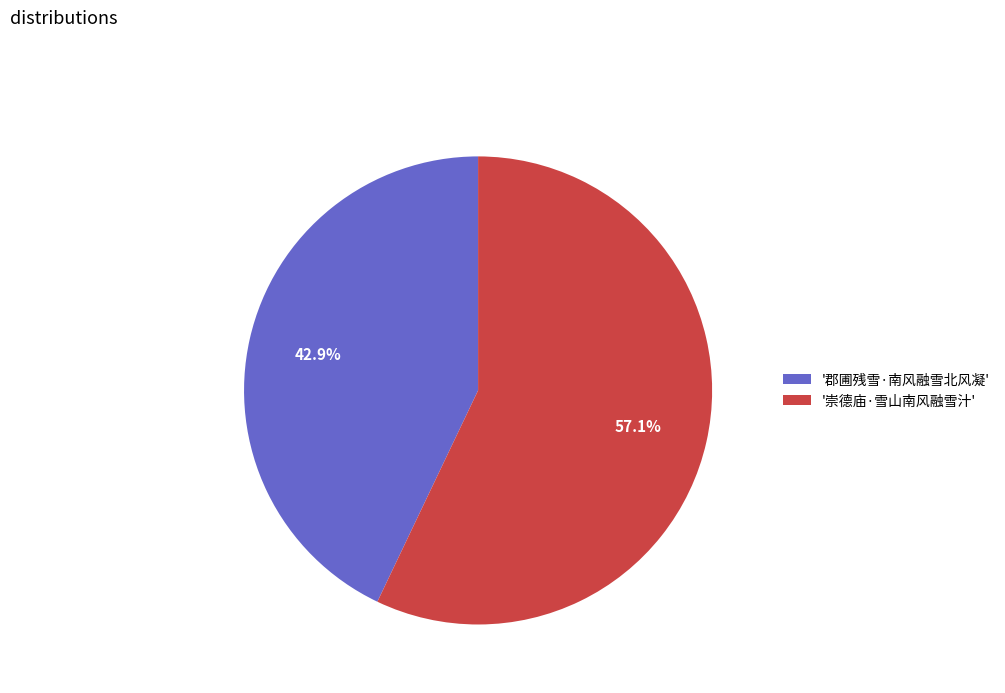

How many segments does this pie chart have?

2